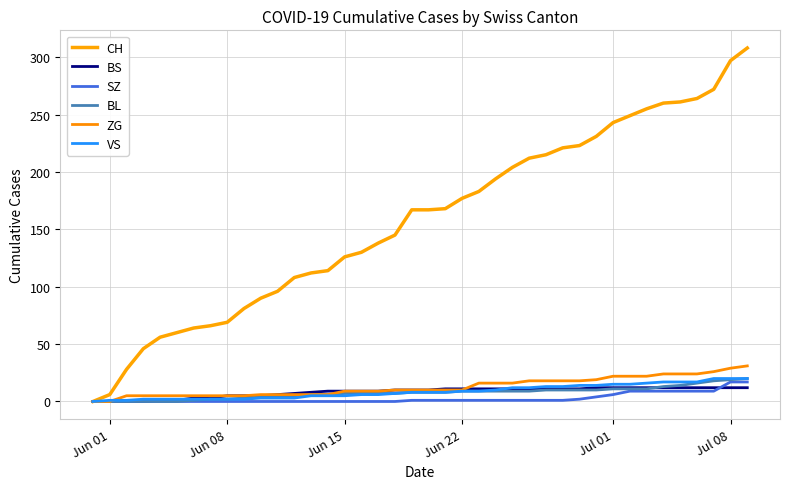

Which series has the largest total across all categories?

CH